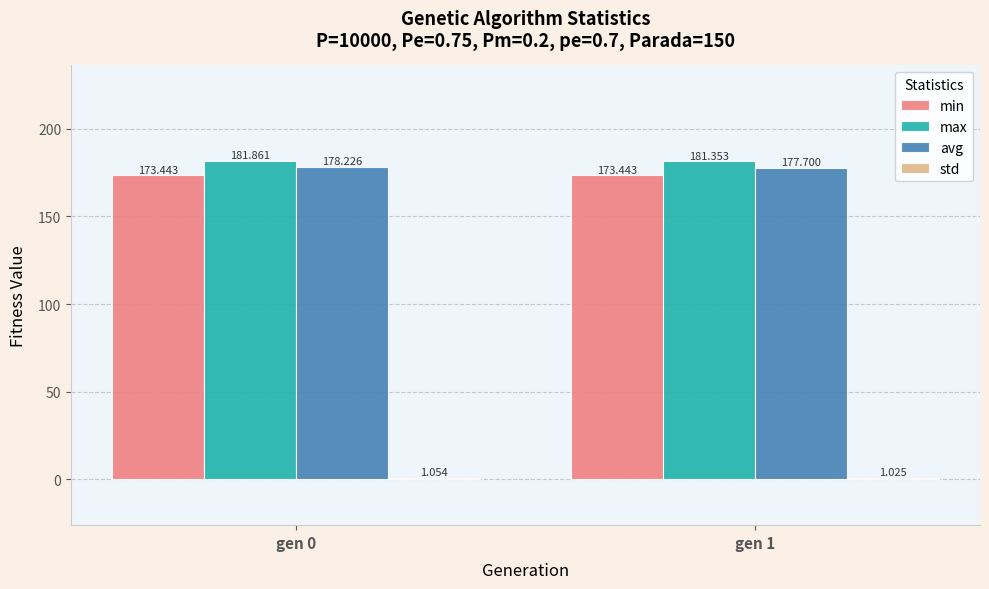

Is the value of max at gen 0 greater than the value of avg at gen 0?

Yes